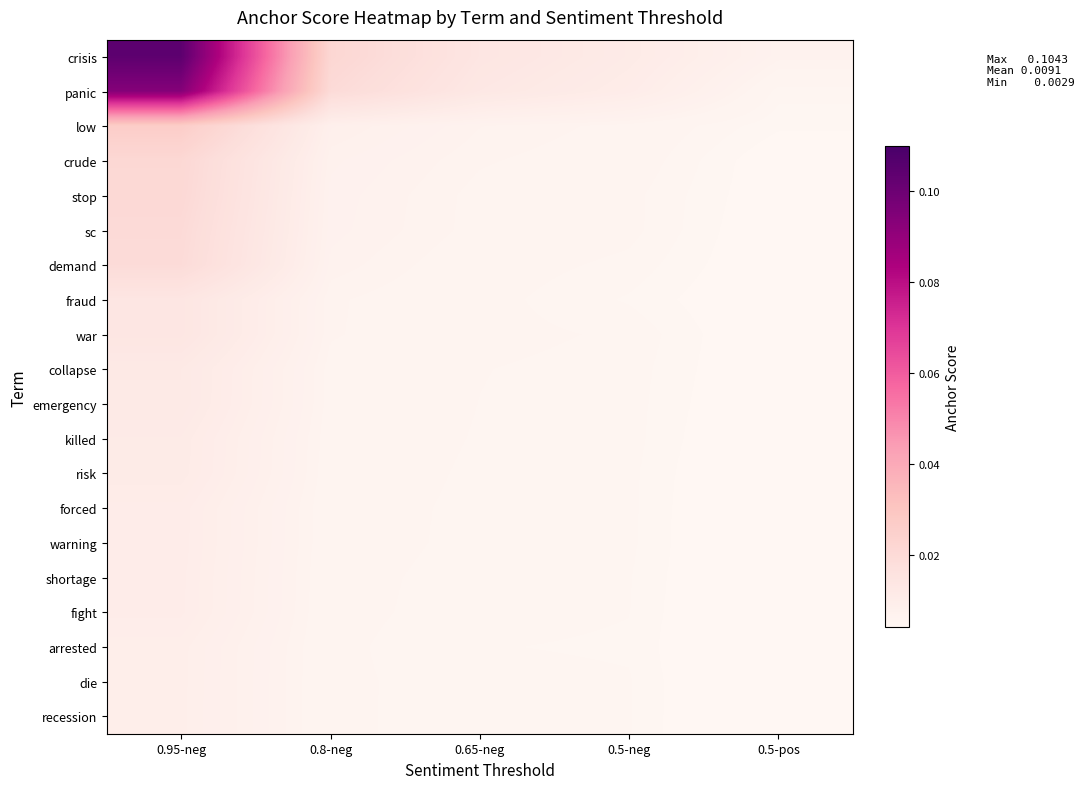

Which has a higher value, 0.8-neg or 0.65-neg?

0.8-neg